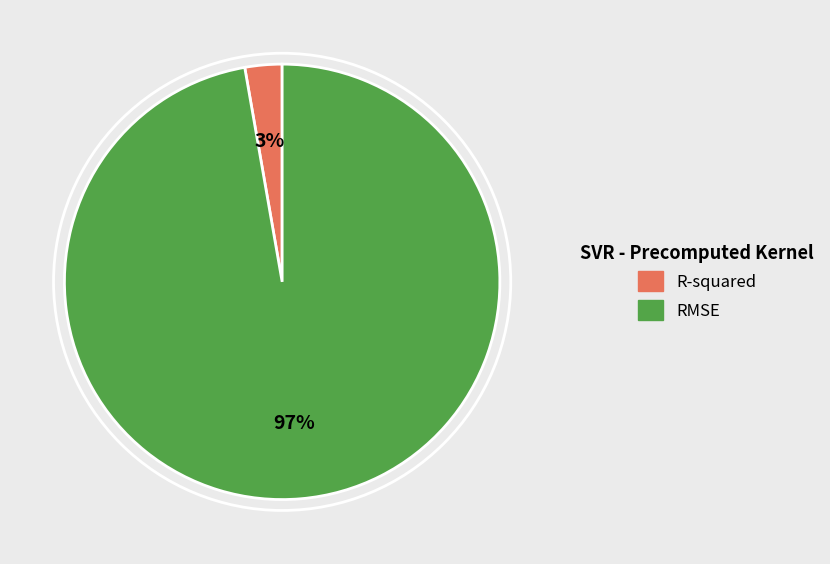

Count the number of slices in the pie.

2